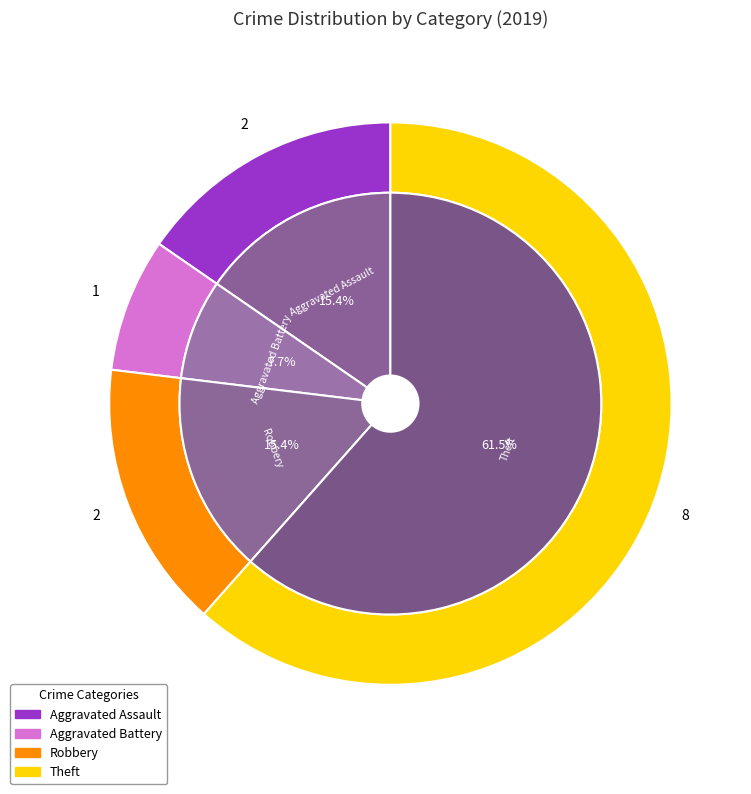

Which has a higher value, Robbery or Theft?

Theft